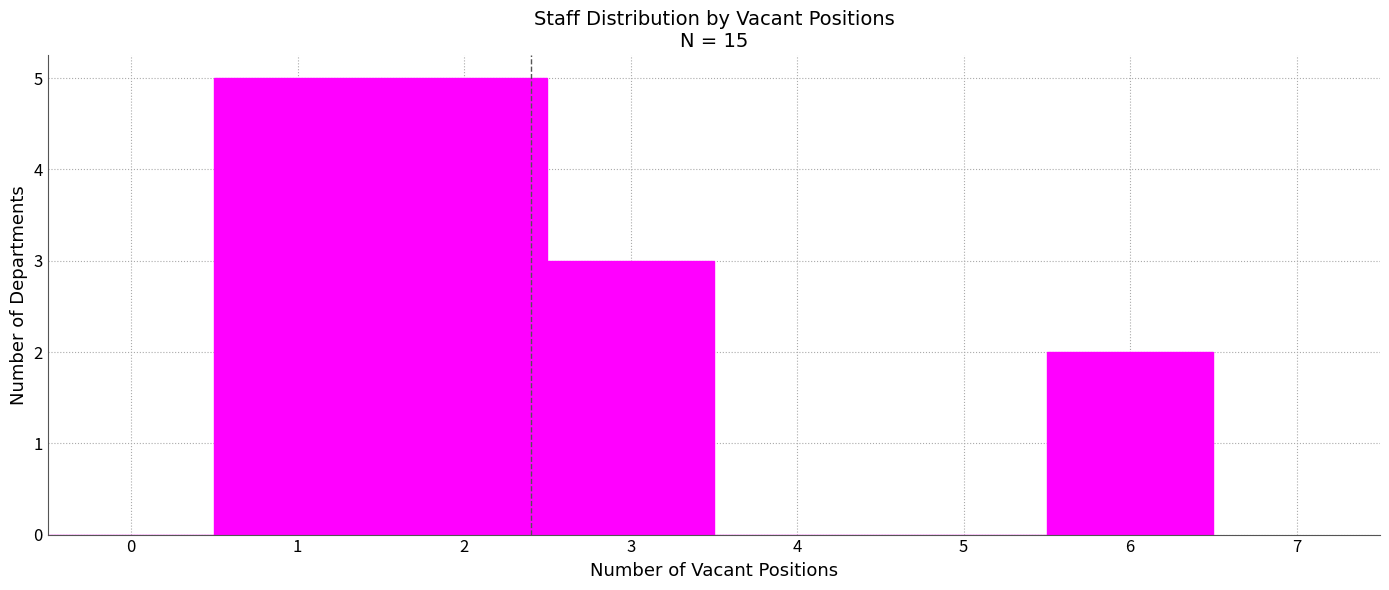

Reading left to right, list every bar in this chart as the range it spans on the x-axis followed by its height. The values are not printed on the chart, so give them approximately, as read against the axis.

-0.5 to 0.5: 0
0.5 to 1.5: 5
1.5 to 2.5: 5
2.5 to 3.5: 3
3.5 to 4.5: 0
4.5 to 5.5: 0
5.5 to 6.5: 2